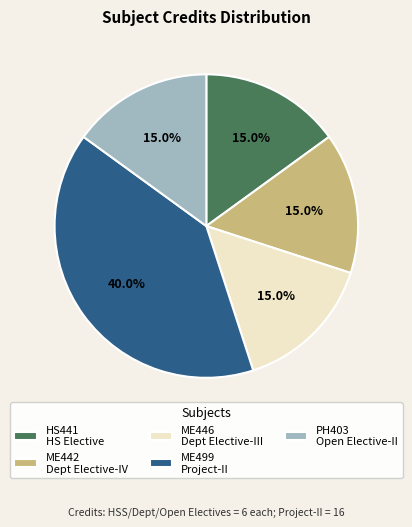

What is the largest slice in the pie chart?

ME499 Project-II